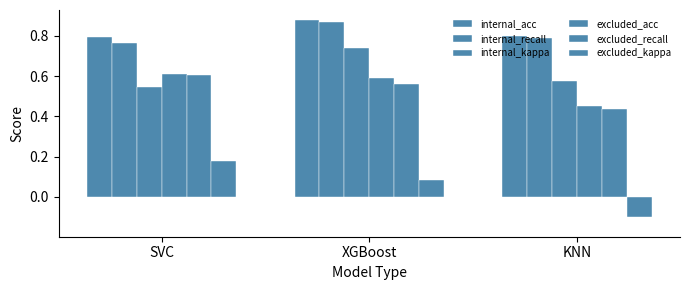

Count the number of categories in the chart.

3